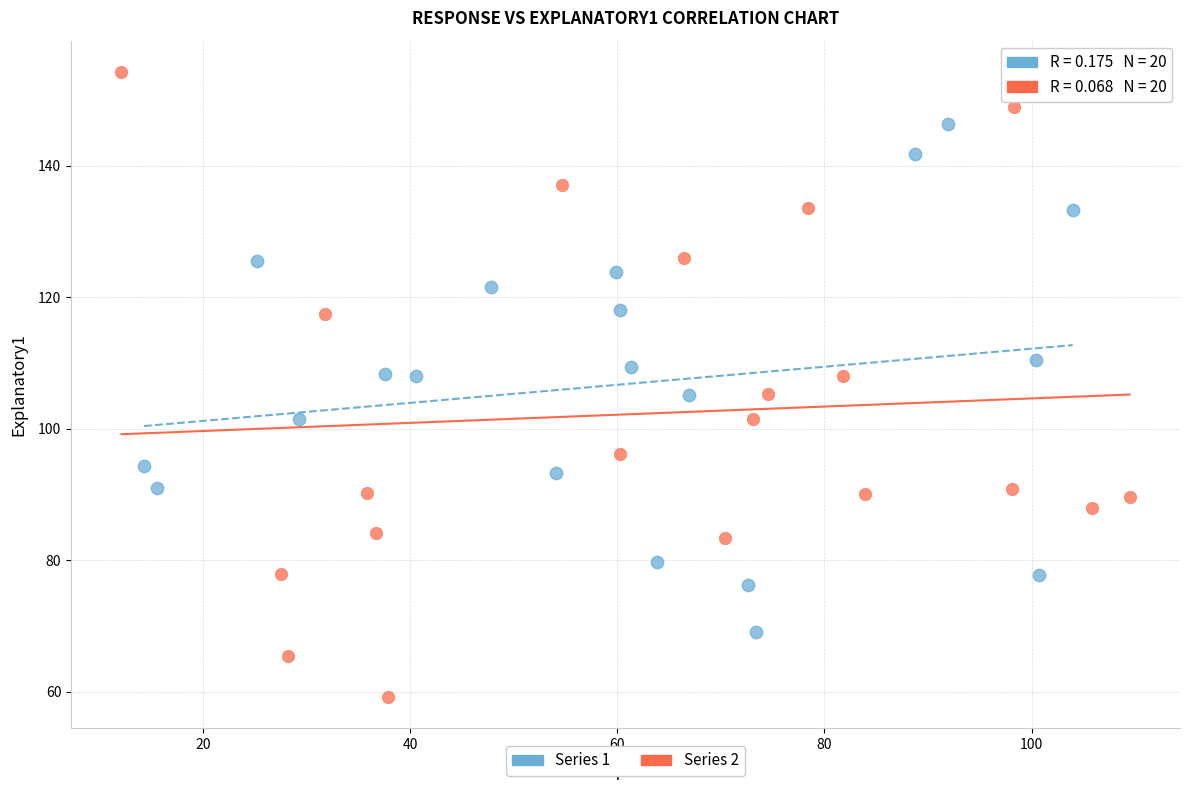

Which series reaches the maximum Y coordinate?

Series 2